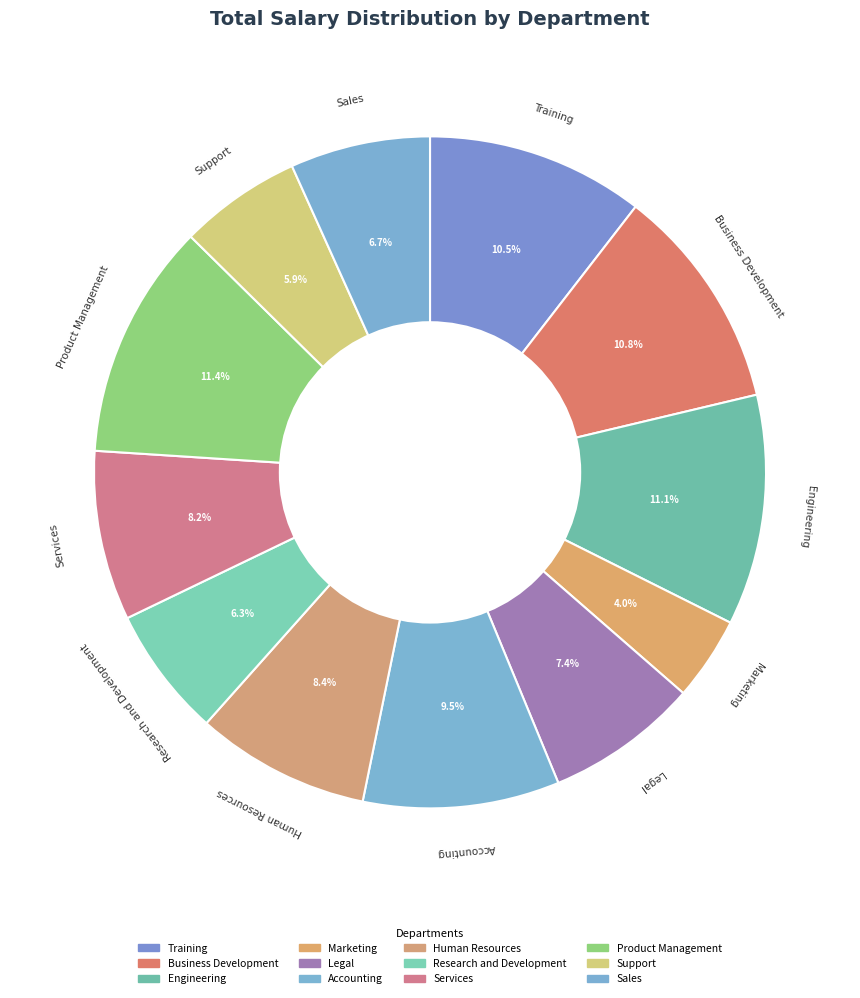

Approximately how many times larger is the value at Human Resources compared to Business Development?

0.8